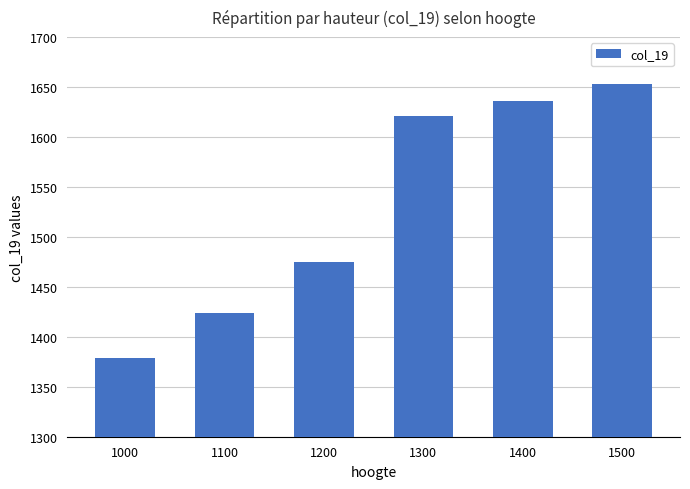

List the labels in order of value, smallest first.

1000, 1100, 1200, 1300, 1400, 1500